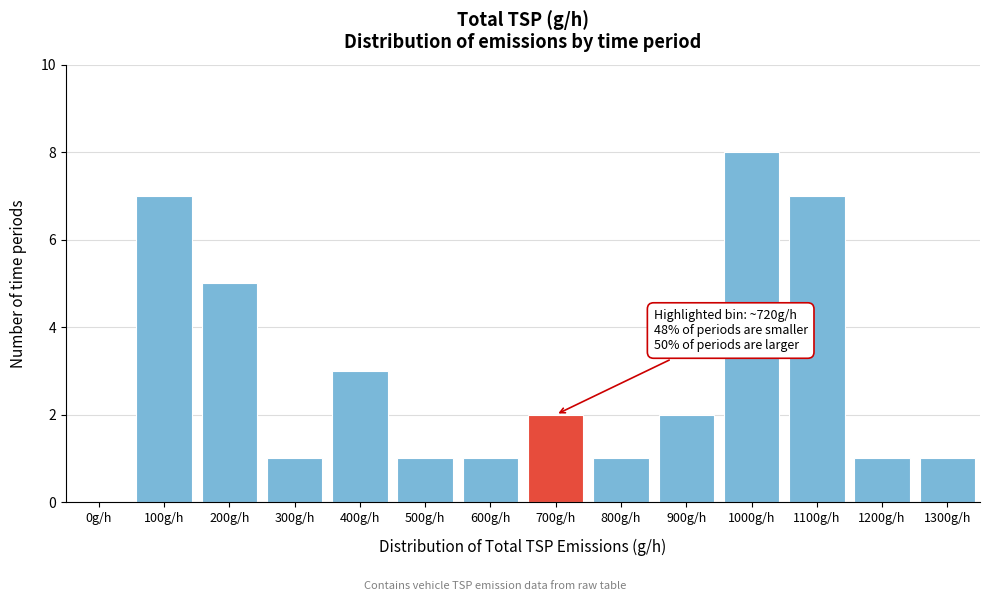

Reading left to right, extract all data points from this chart.

0g/h=0	100g/h=7	200g/h=5	300g/h=1	400g/h=3	500g/h=1	600g/h=1	700g/h=2	800g/h=1	900g/h=2	1000g/h=8	1100g/h=7	1200g/h=1	1300g/h=1